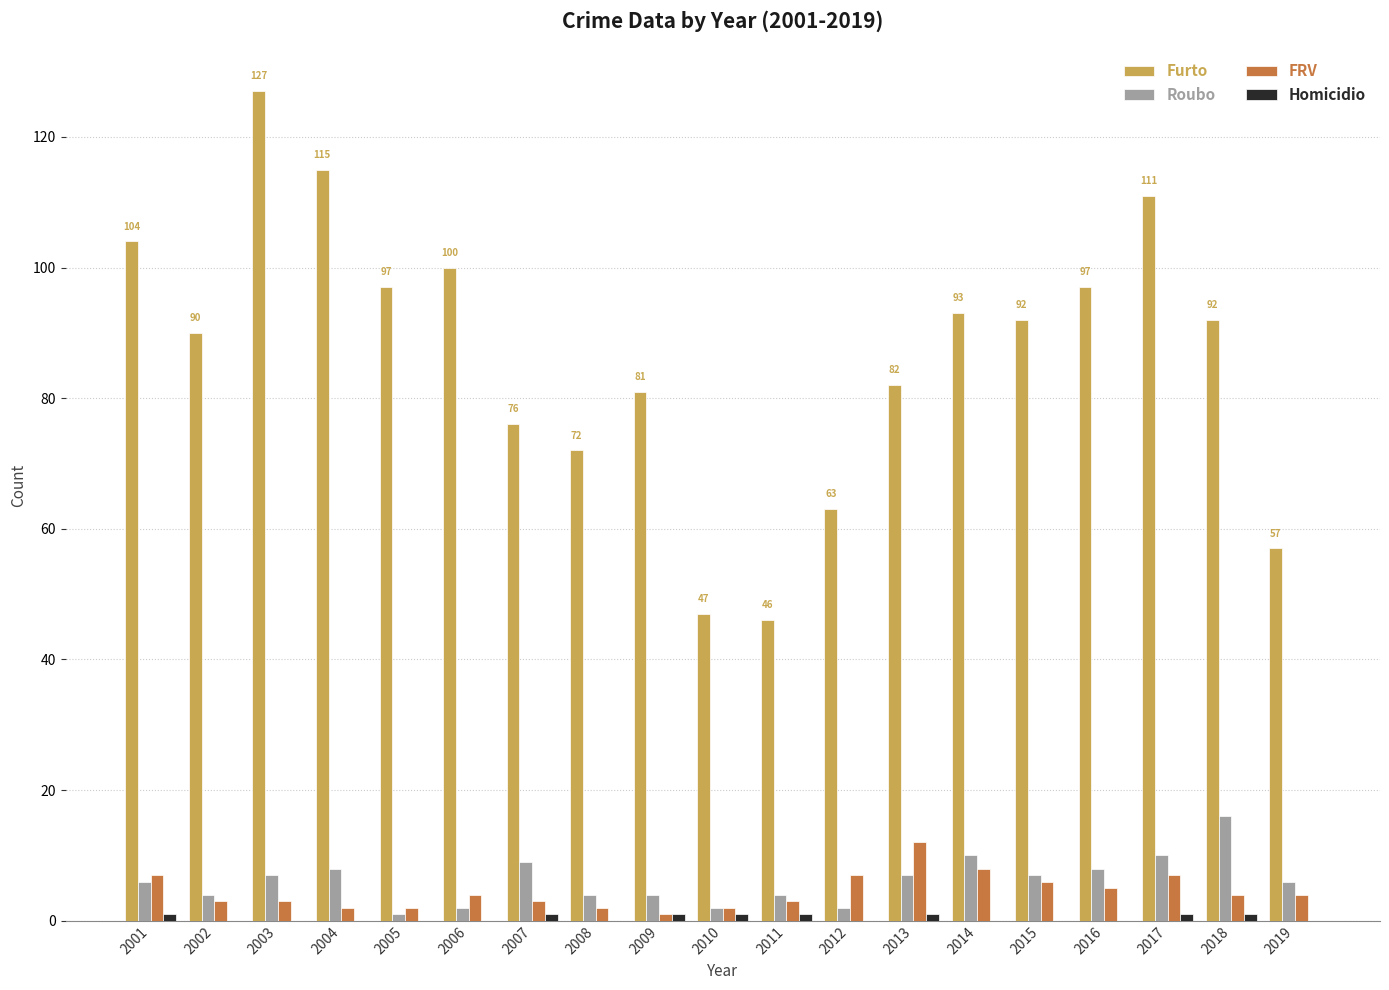

Is it true that Roubo equals 6 at 2001?

True